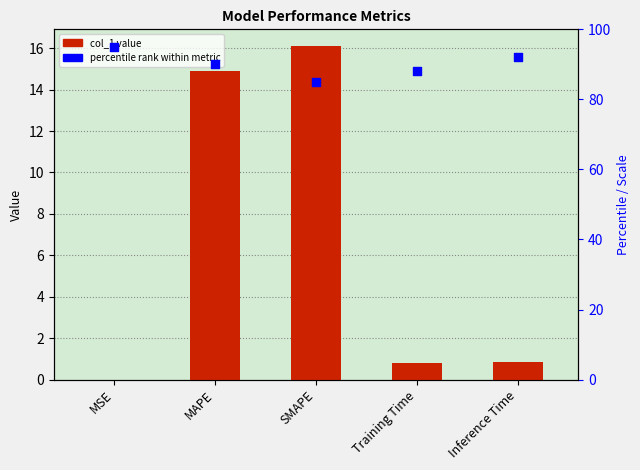

Is the value of percentile rank at Inference Time greater than the value of col_1 at Inference Time?

Yes